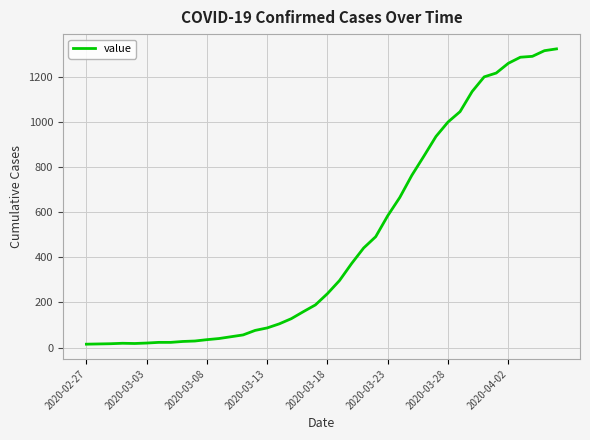

What is the maximum value shown in the chart?

1323